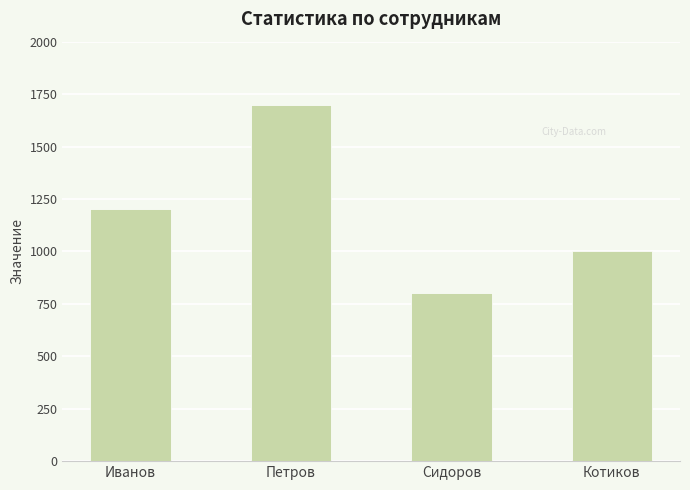

What is the difference between the maximum and minimum values?

900